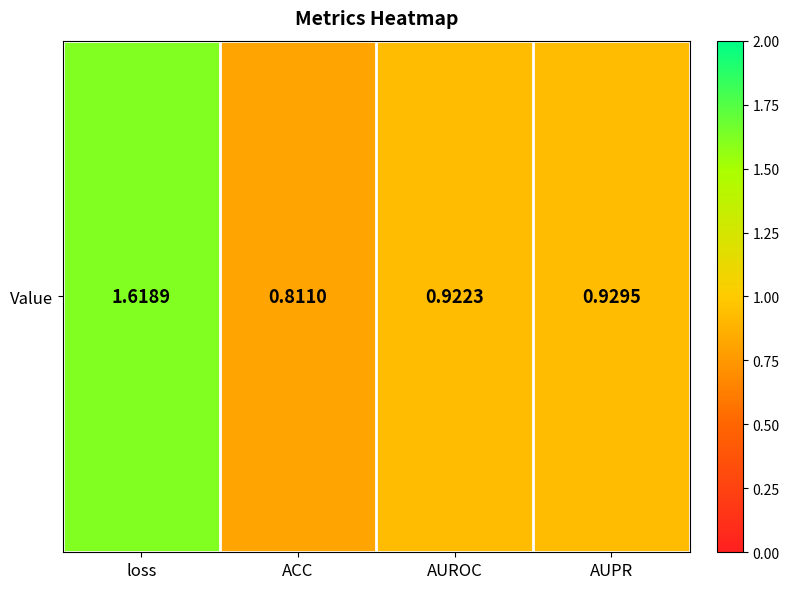

What is the difference between the maximum and minimum values?

0.8